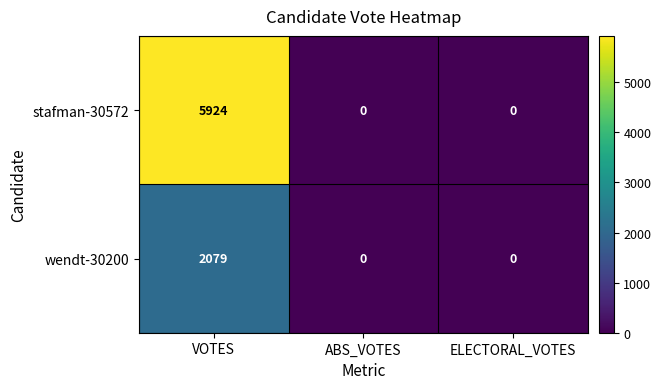

List the series in order of their peak value, highest first.

stafman-30572, wendt-30200